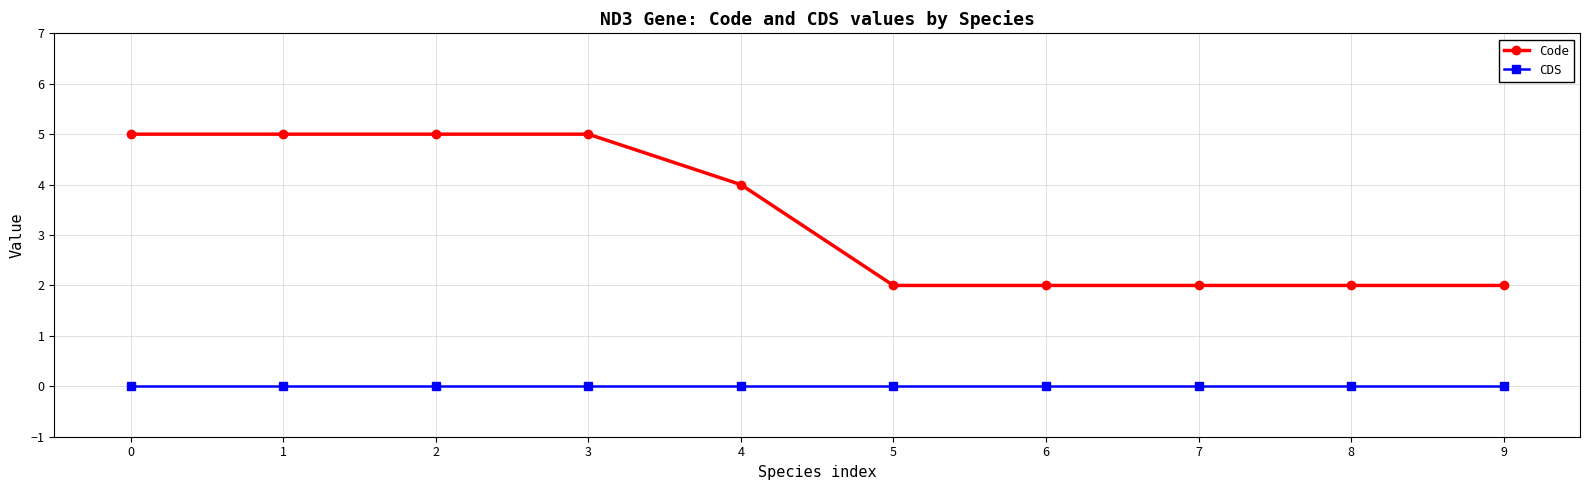

How many lines are shown in the chart?

2